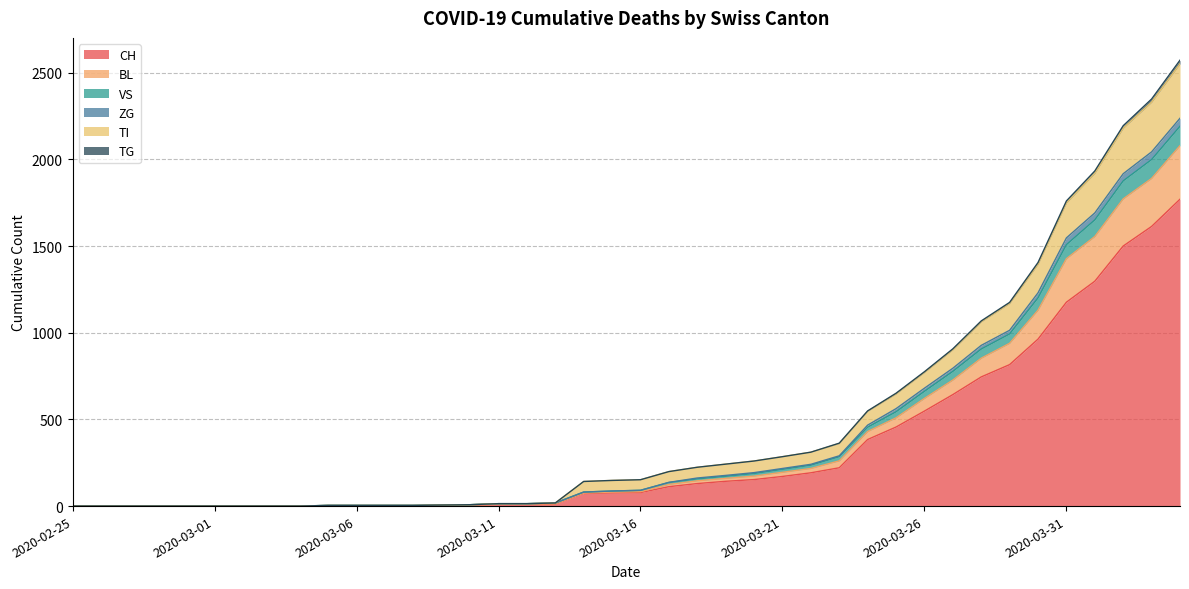

How many data points in CH are above 78?

19